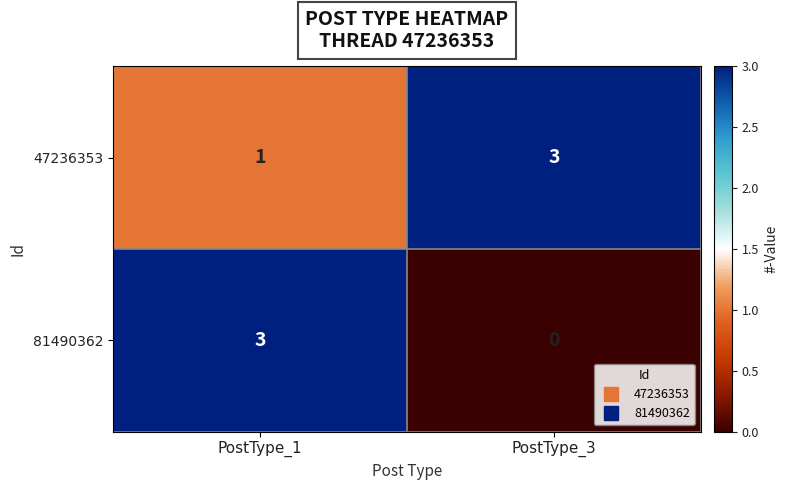

Is it true that 81490362 equals 1 at PostType_1?

False